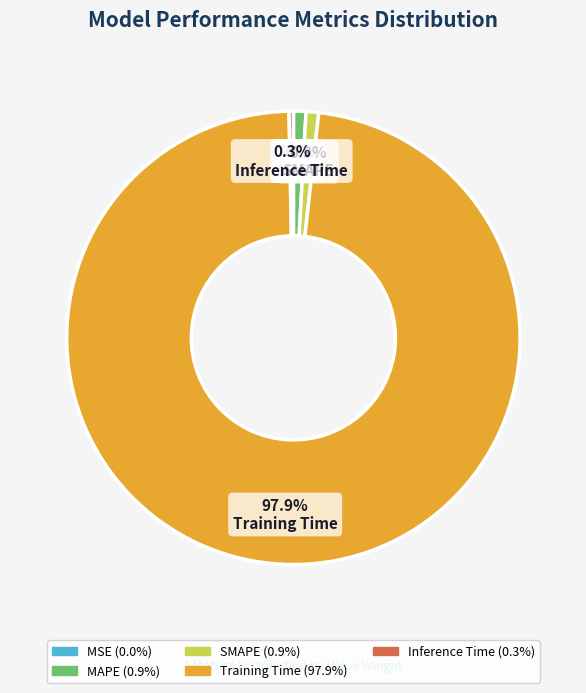

To the nearest percent, what percentage of the pie is SMAPE?

1%